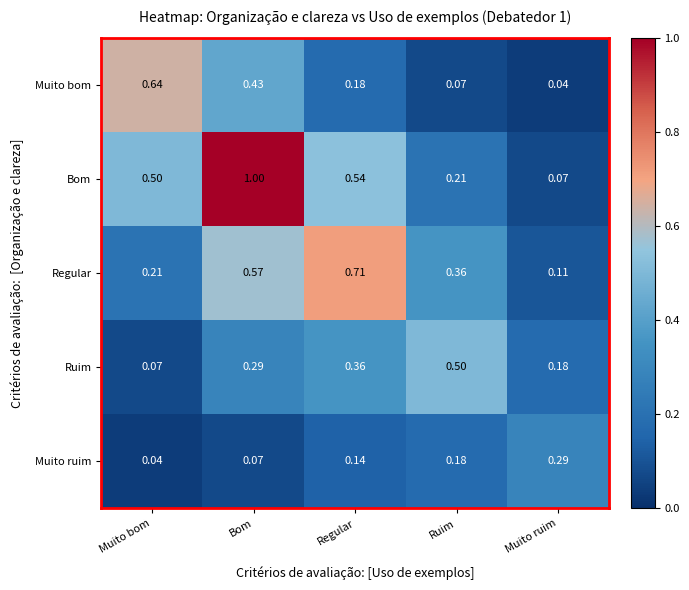

Is the value of Muito ruim at Regular greater than the value of Bom at Muito ruim?

Yes